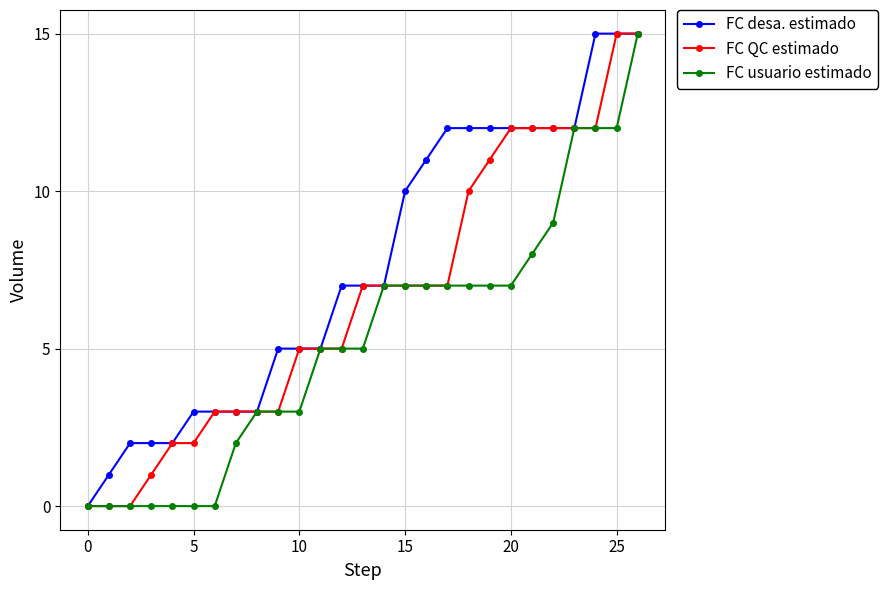

What is the value of the FC usuario estimado point at the 16th from the left?

7